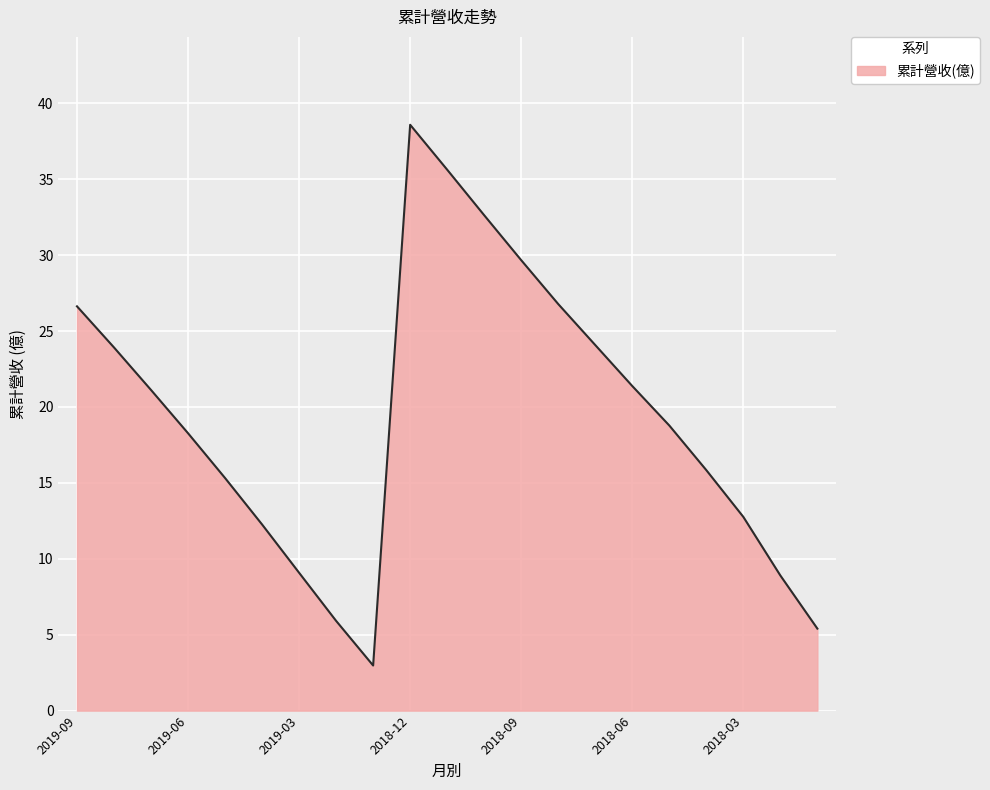

What is the difference between the maximum and minimum values?

35.6